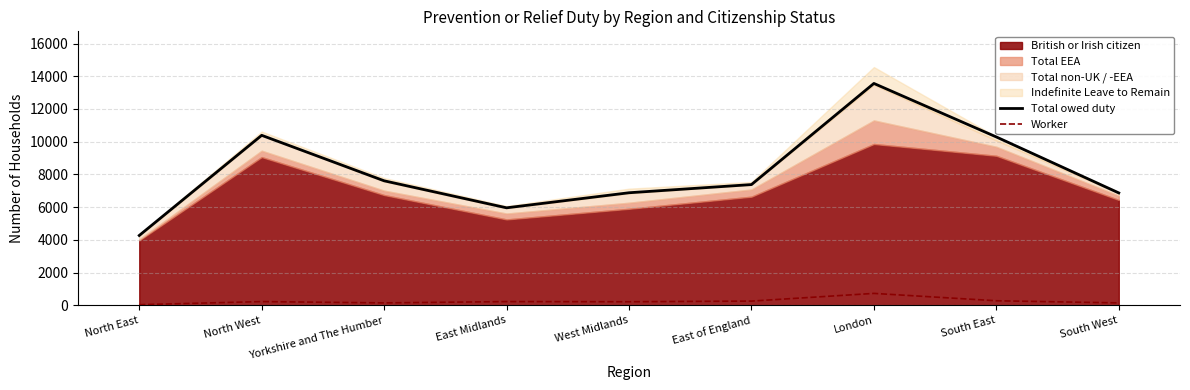

What is the difference between the maximum and minimum values in the Worker series?

690